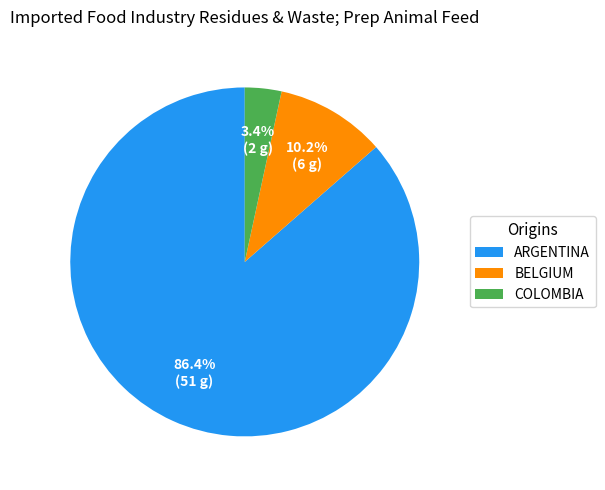

Does any single category account for the majority?

Yes